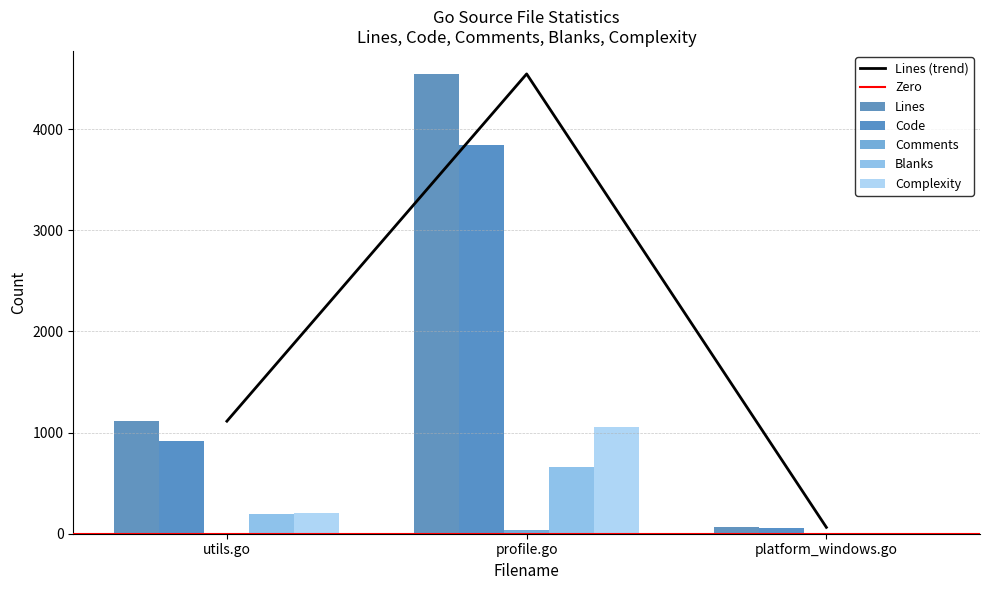

The value of Bytes at platform_windows.go is 63. True or false?

True